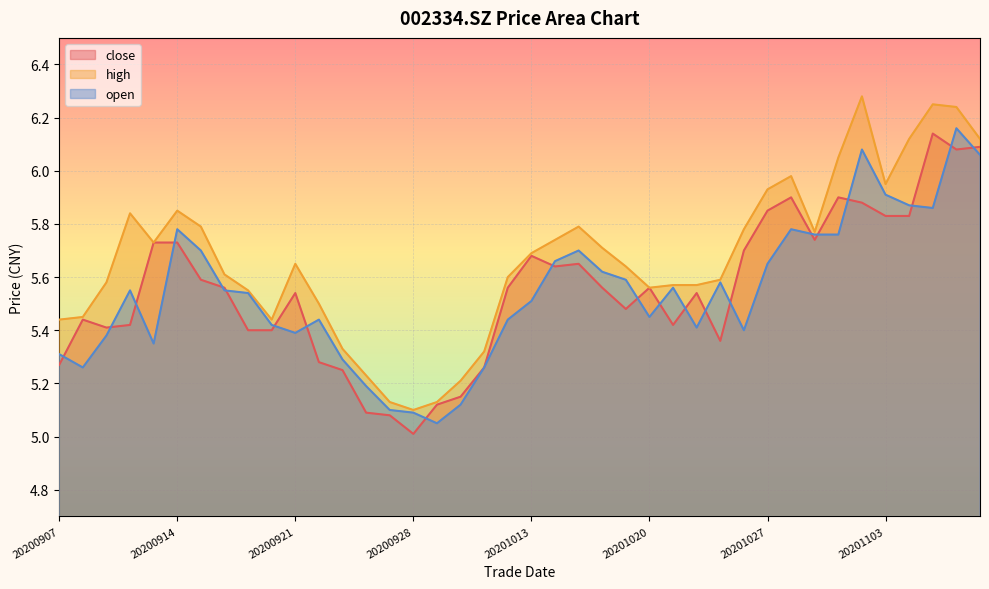

Is it true that open equals 6.1 at 20201109?

True